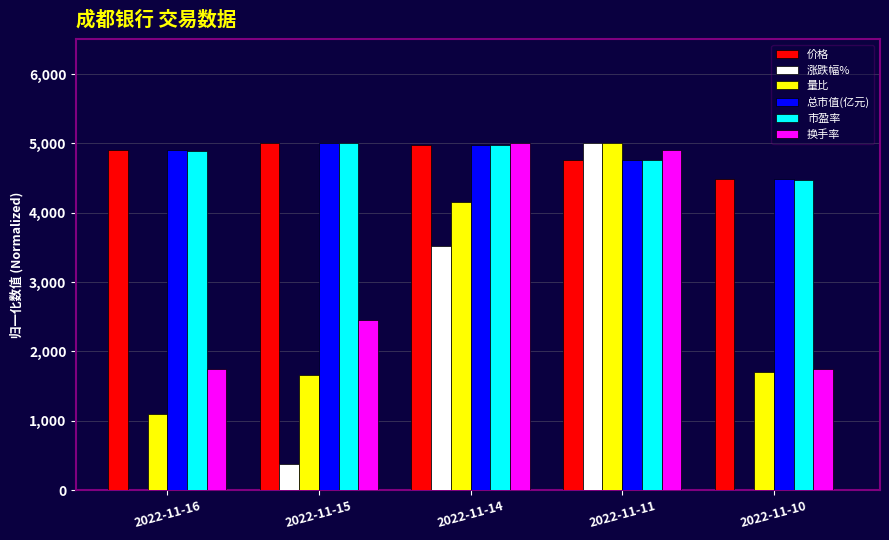

Between 2022-11-14 and 2022-11-11, which series saw the biggest shift?

涨跌幅%